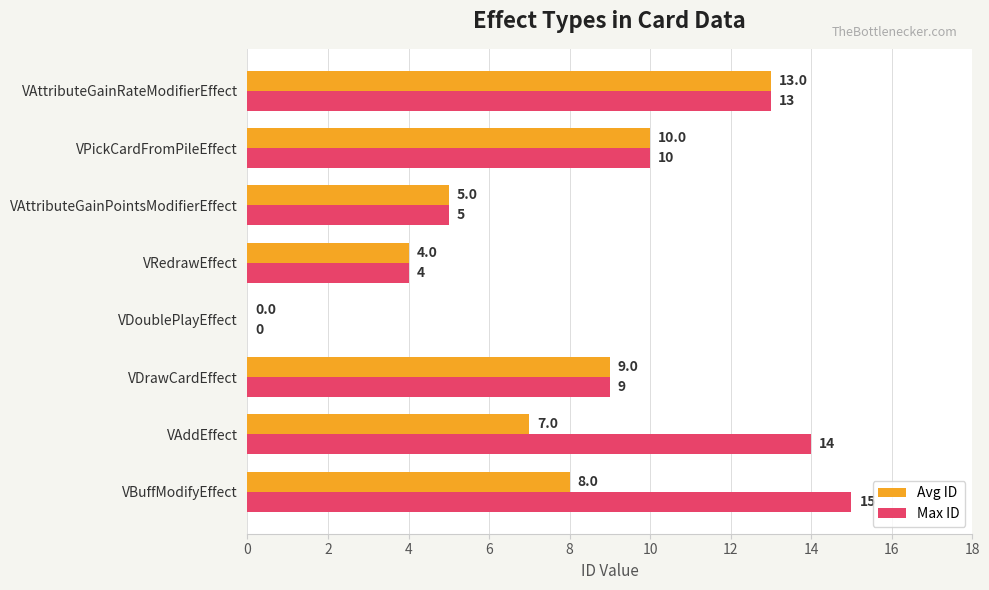

What are all the series names shown in the legend?

Avg ID, Max ID